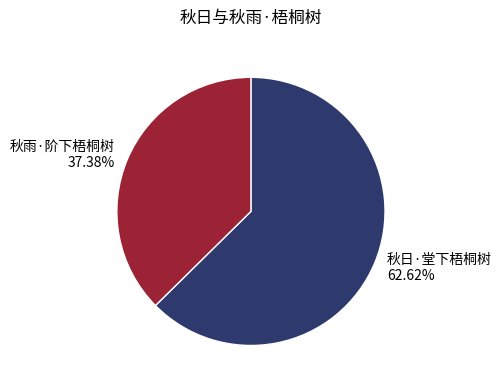

Which slice is the smallest?

秋雨·阶下梧桐树